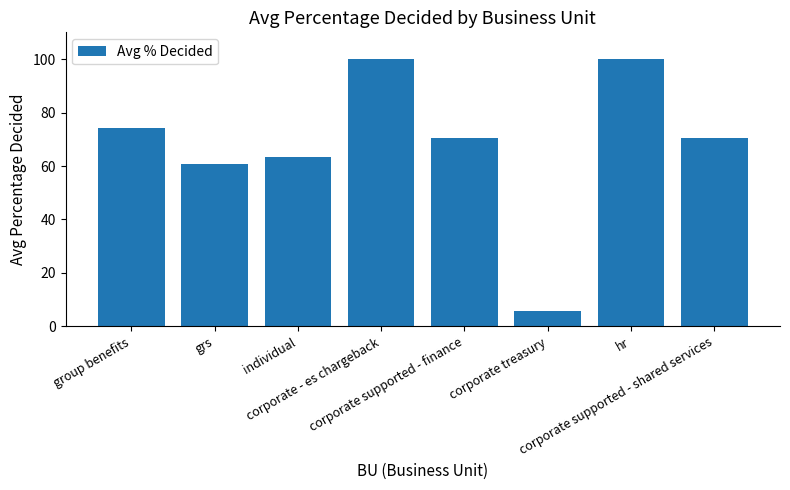

Reading left to right, transcribe all the data shown in this chart.

74.1	60.8	63.5	100.0	70.6	5.9	100.0	70.6